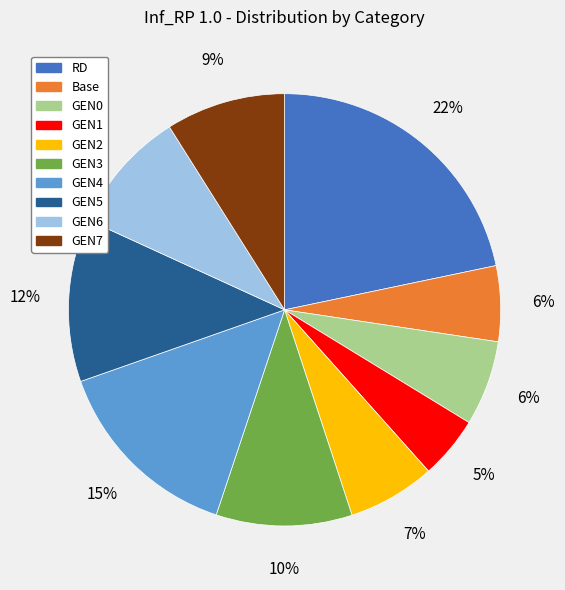

To the nearest percent, what is the difference between the largest and smallest slice percentages?

17%